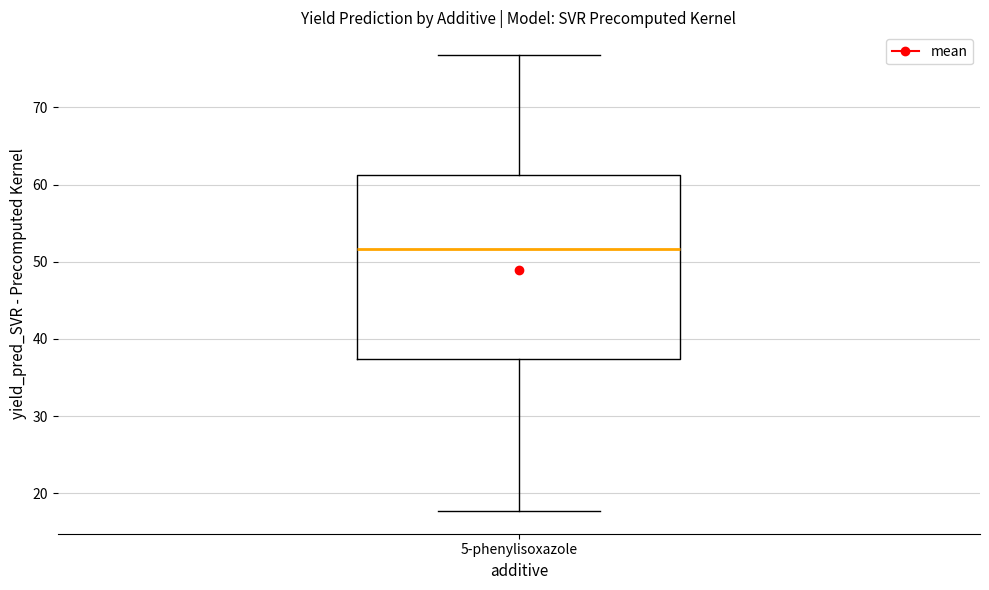

Read this box plot against the y-axis: the position of the median line, the range covered by the box, and the ends of both whiskers. The values are not printed on the chart, so give them approximately, as read against the axis.

median 52, box 37 to 61, whiskers 18 to 77